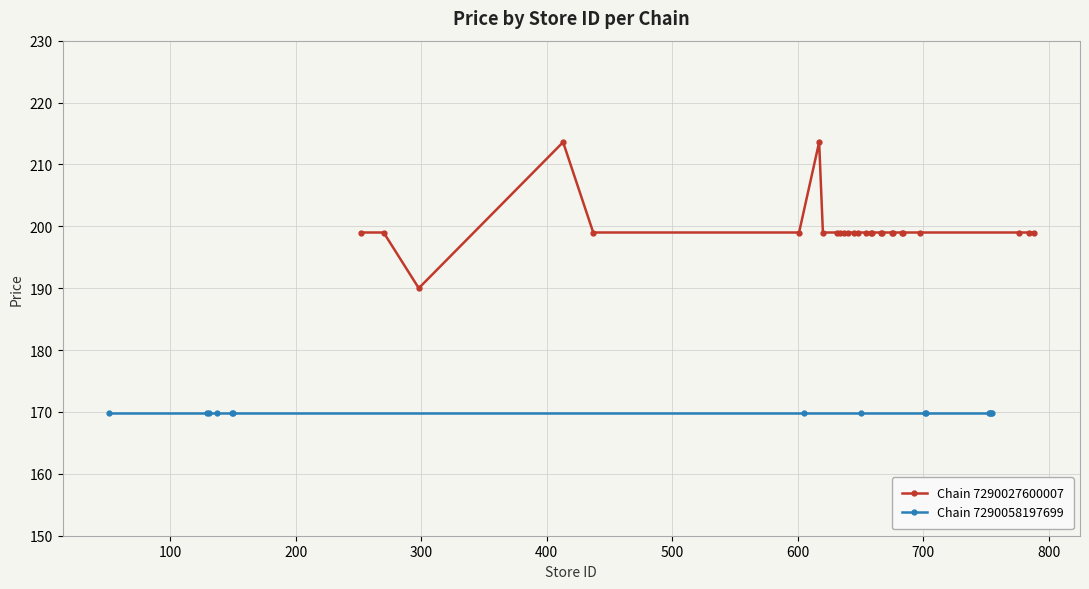

What is the value of the Chain 7290027600007 point at the 2nd from the left?

199.0